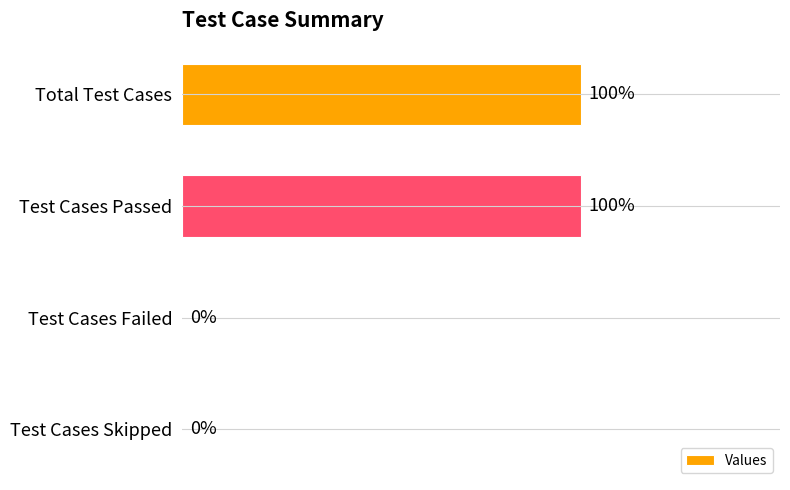

Between Test Cases Failed and Total Test Cases, which is larger?

Total Test Cases